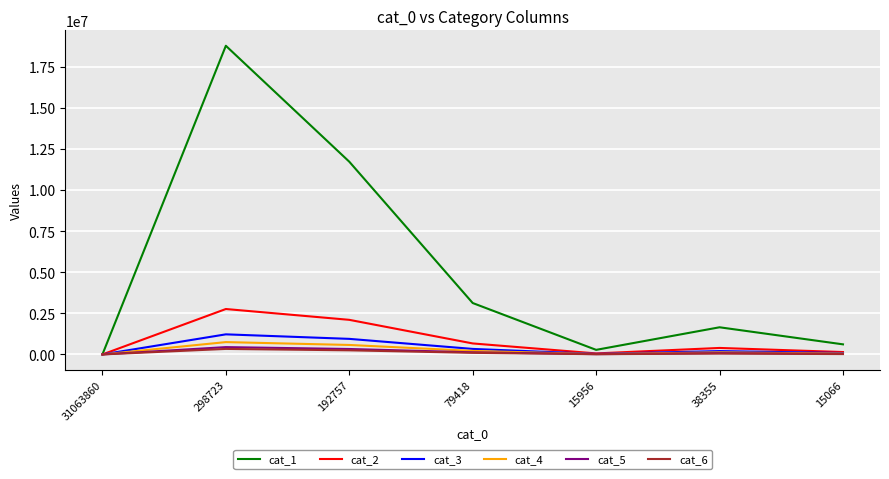

The value of cat_3 at 298723 is 464394. True or false?

False